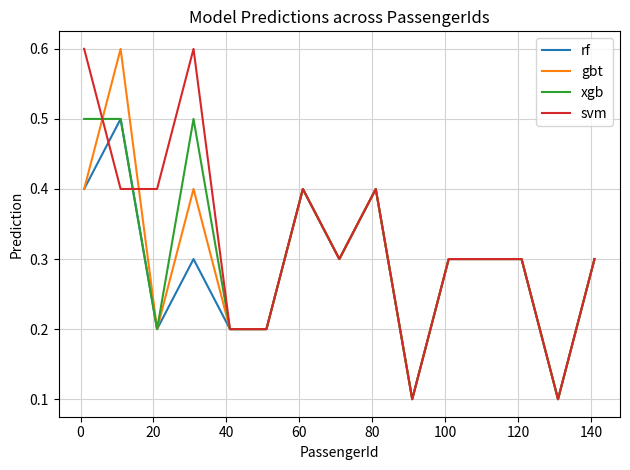

What is the greatest value displayed?

0.6